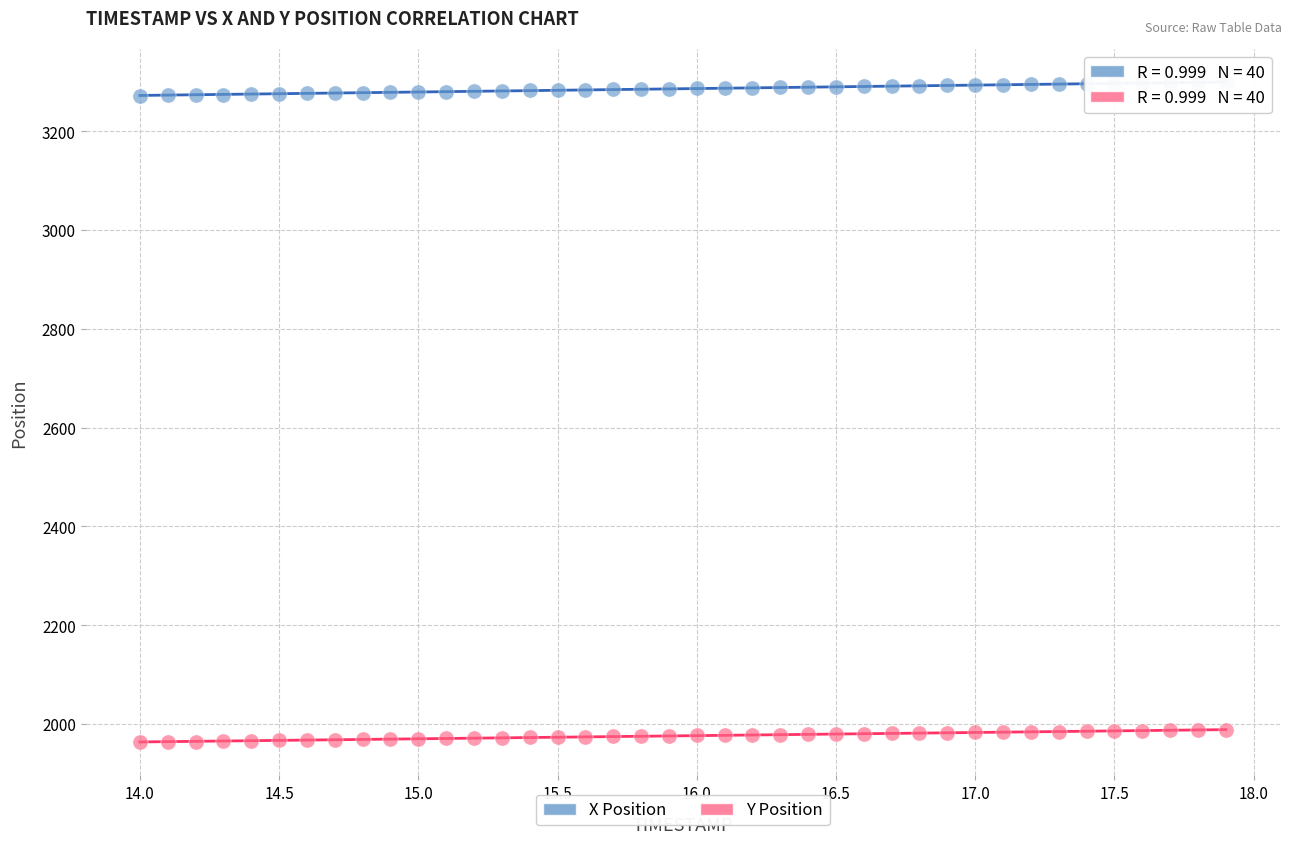

Which series reaches the minimum Y coordinate?

Y Position